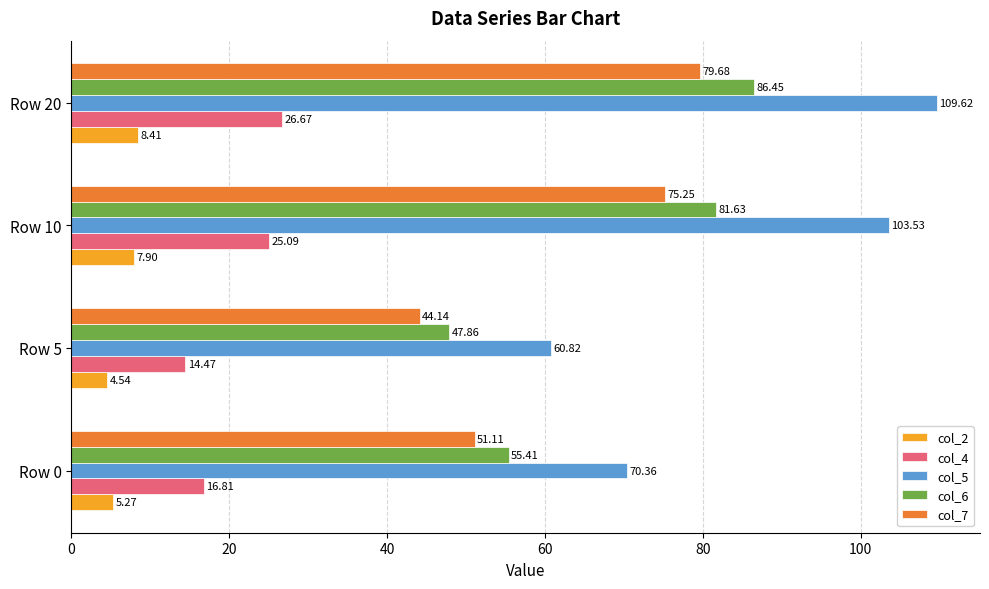

What is the average value of the col_2 series?

6.5